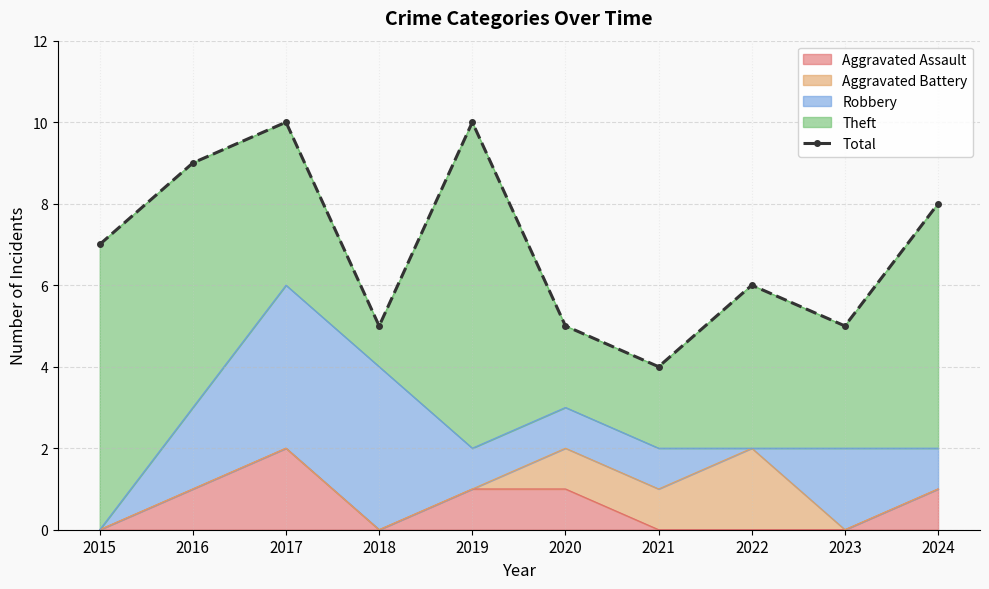

Rank the categories by value from lowest to highest.

2021, 2018, 2020, 2023, 2022, 2015, 2024, 2016, 2017, 2019